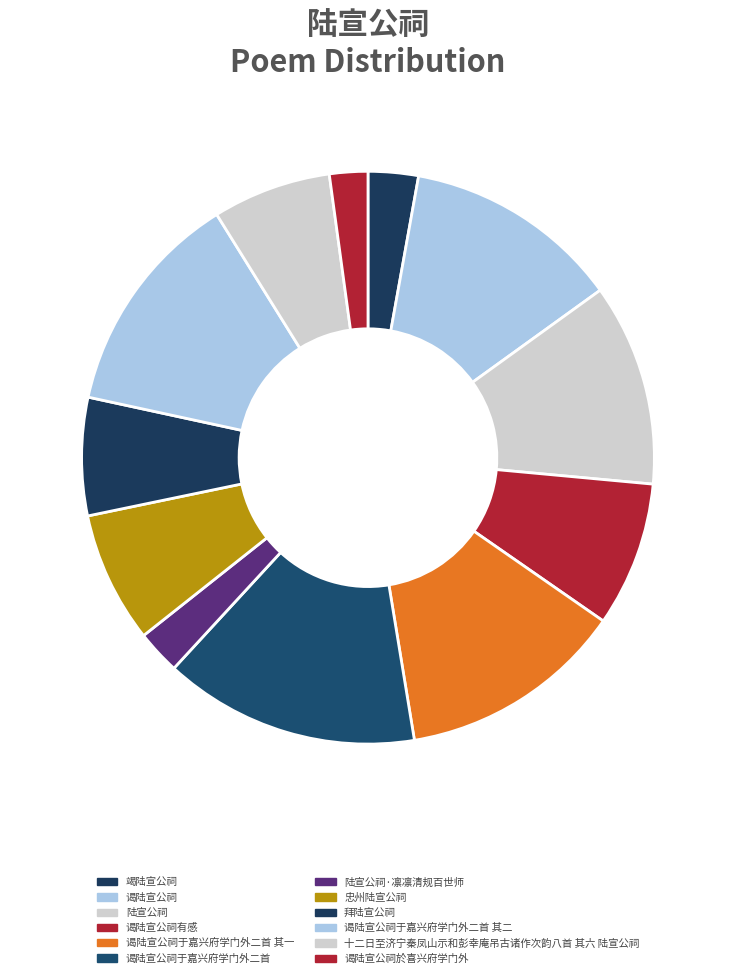

What portion of the pie excludes 拜陆宣公祠?

93.3%